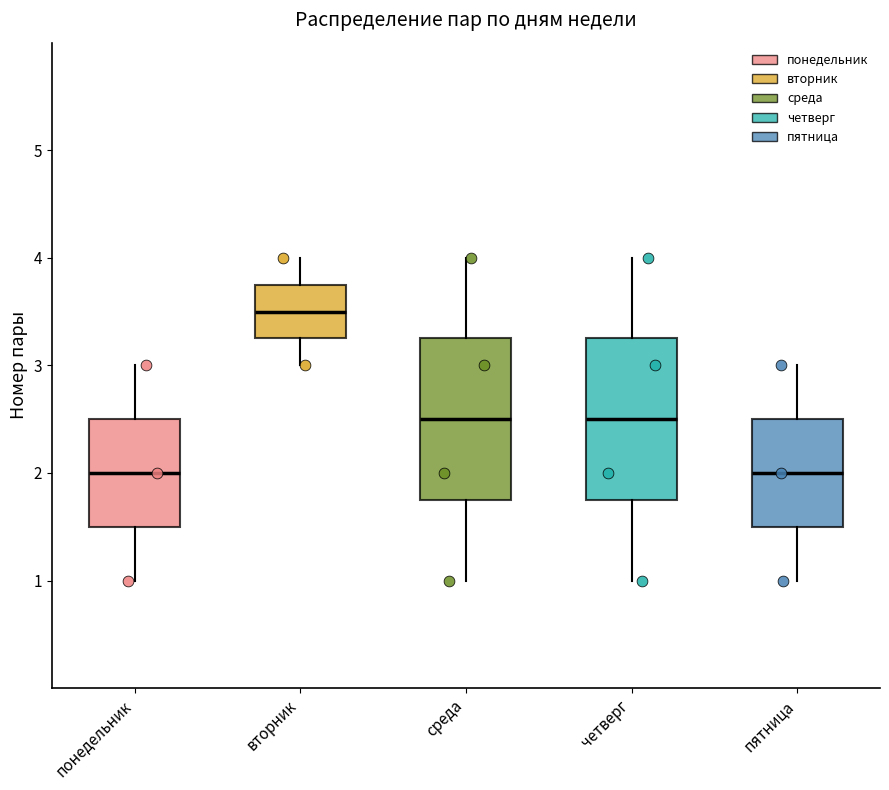

Reading left to right, read every box against the y-axis: the position of its median line, the range the box covers, and the ends of its whiskers. The values are not printed on the chart, so give them approximately, as read against the axis.

понедельник: median 2.0, box 1.5 to 2.5, whiskers 1.0 to 3.0
вторник: median 3.5, box 3.3 to 3.8, whiskers 3.0 to 4.0
среда: median 2.5, box 1.8 to 3.3, whiskers 1.0 to 4.0
четверг: median 2.5, box 1.8 to 3.3, whiskers 1.0 to 4.0
пятница: median 2.0, box 1.5 to 2.5, whiskers 1.0 to 3.0